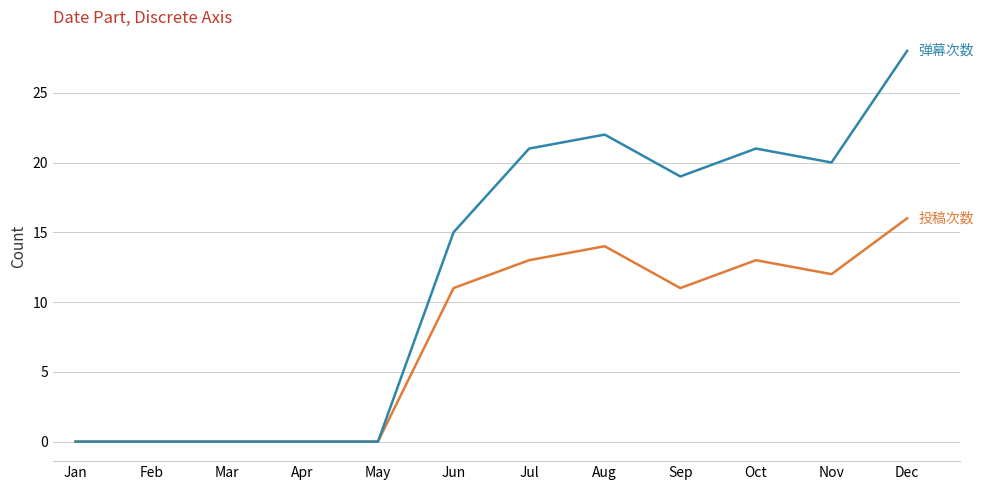

What is the total value across all series at Jul?

34